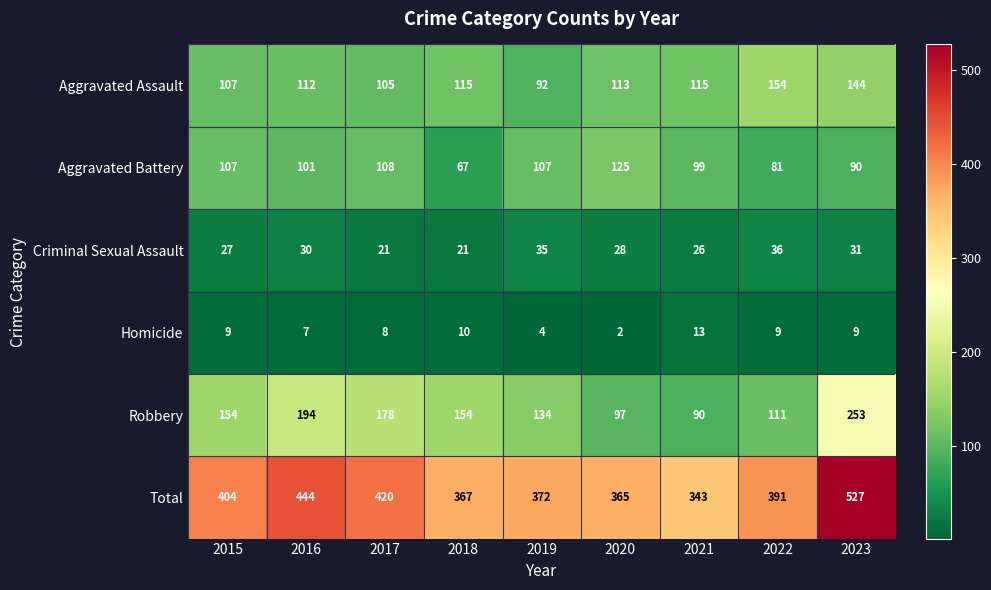

How many categories are shown in the chart?

9